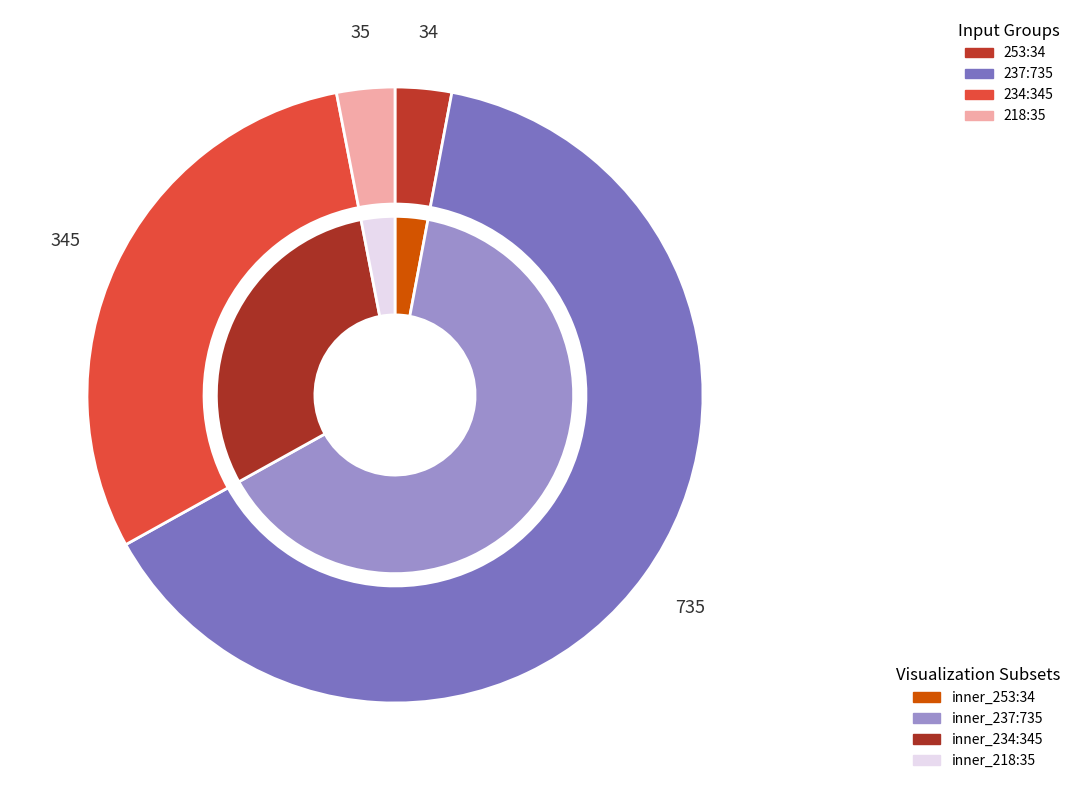

Rank the categories by value from highest to lowest.

237, 234, 218, 253